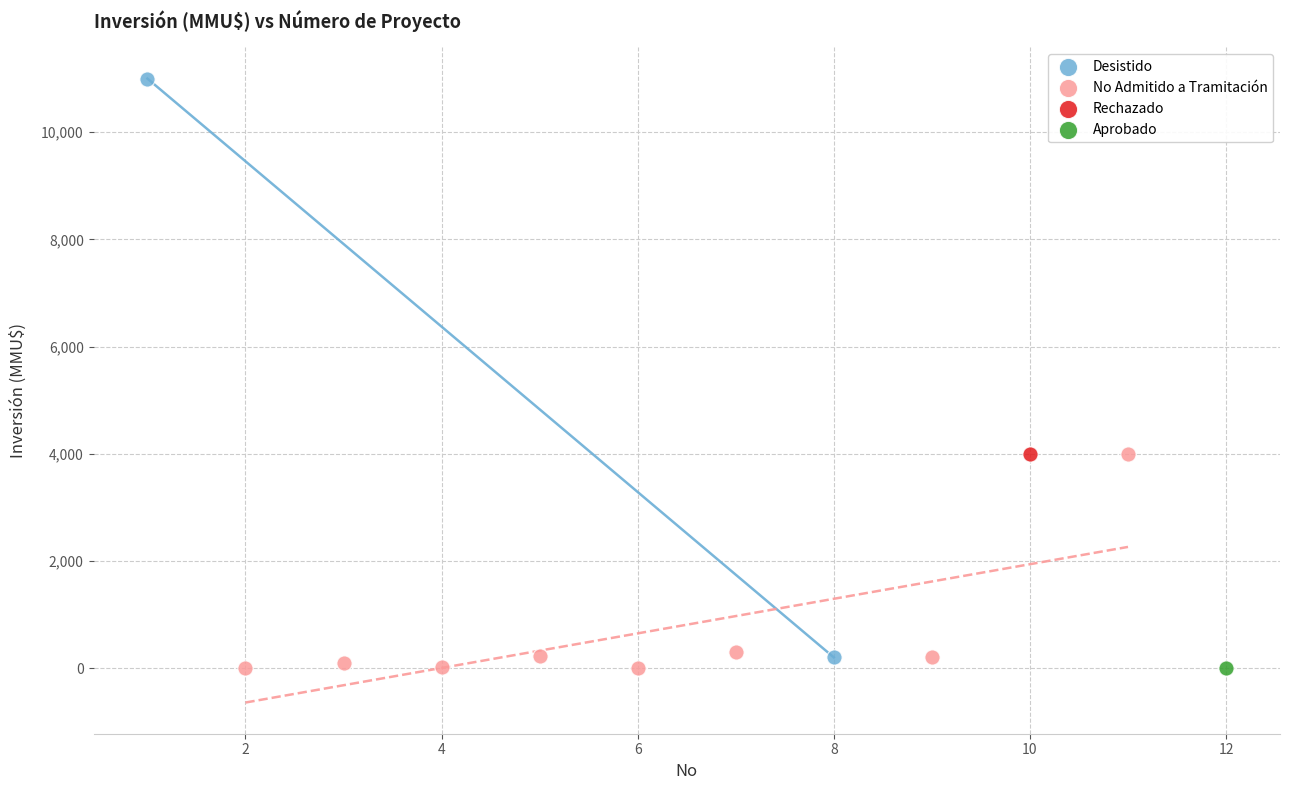

What are all the series names shown in the legend?

Desistido, No Admitido a Tramitación, Rechazado, Aprobado